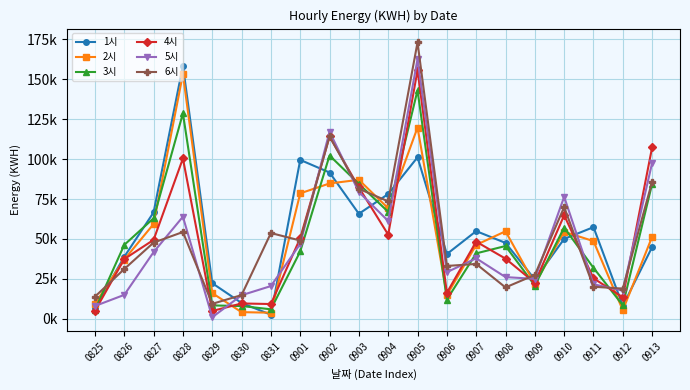

Does the chart display data point markers on the line(s)?

Yes